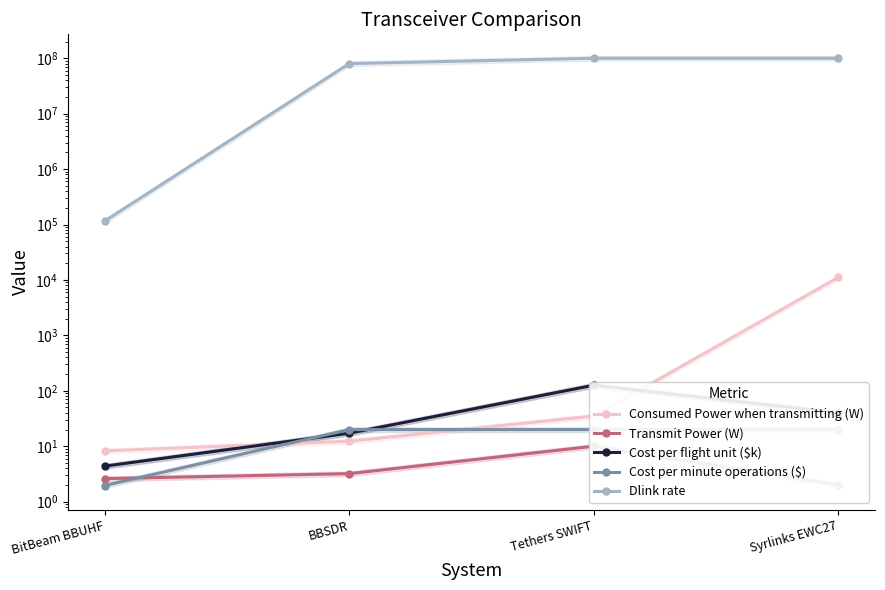

Rank the series by their maximum value, from highest to lowest.

Dlink rate, Consumed Power when transmitting (W), Cost per flight unit ($k), Cost per minute operations ($), Transmit Power (W)